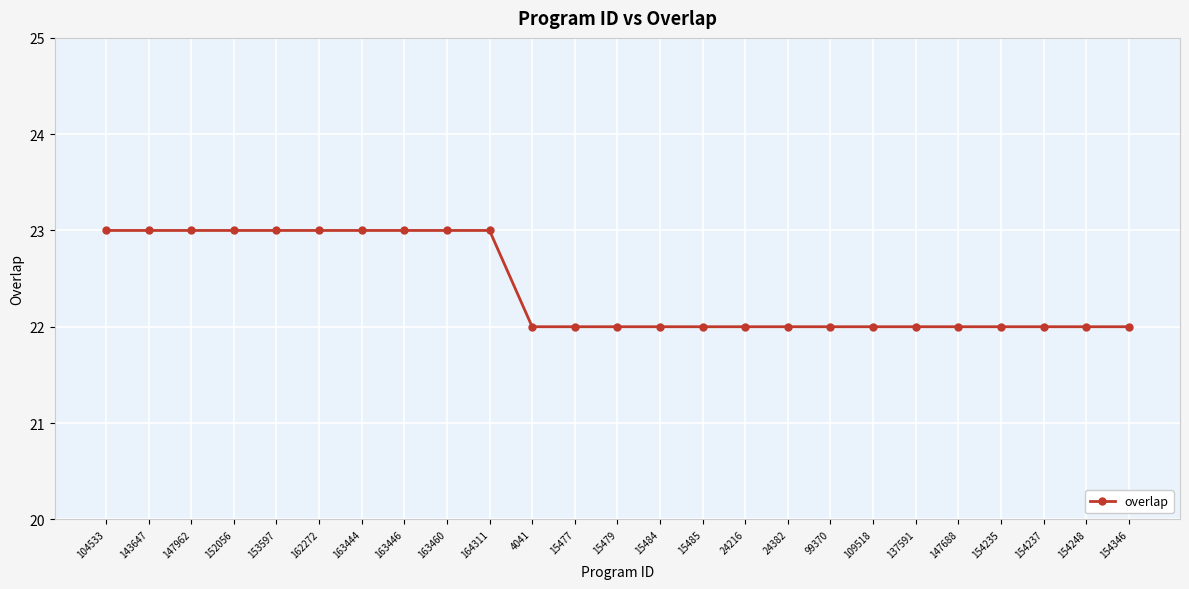

What position from the left is 154248?

24